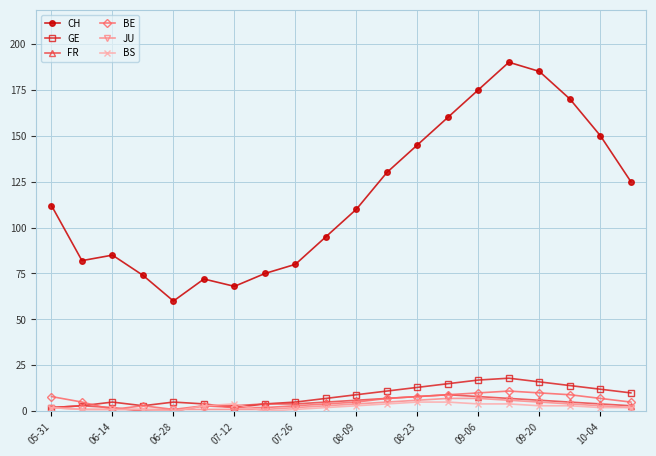

True or false: BE and CH intersect in this chart.

False